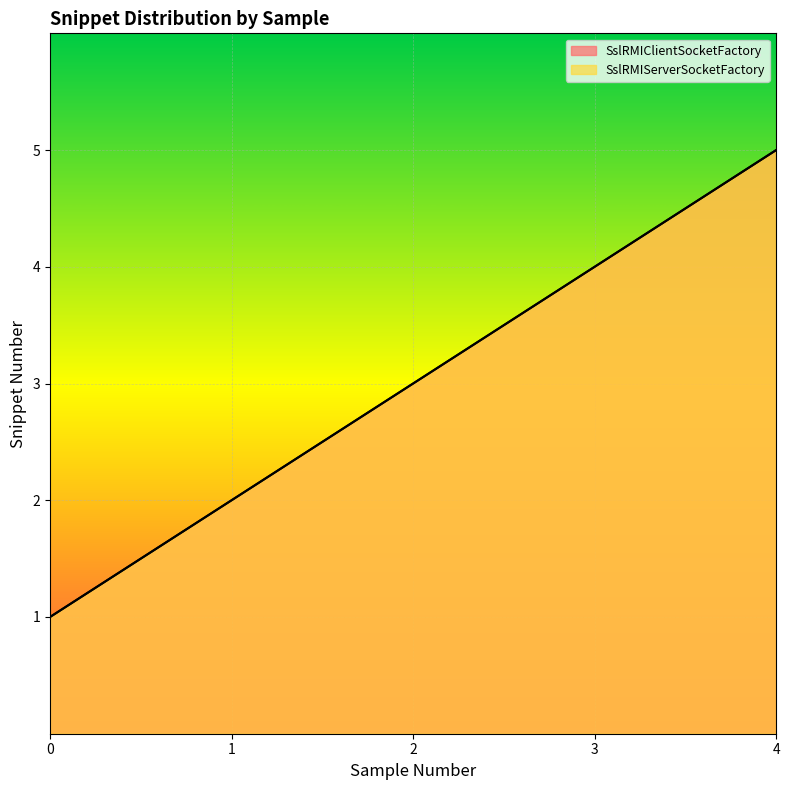

Reading left to right, list all the values displayed in this chart.

SslRMIClientSocketFactory: 1	2	3	4	5
SslRMIServerSocketFactory: 1	2	3	4	5